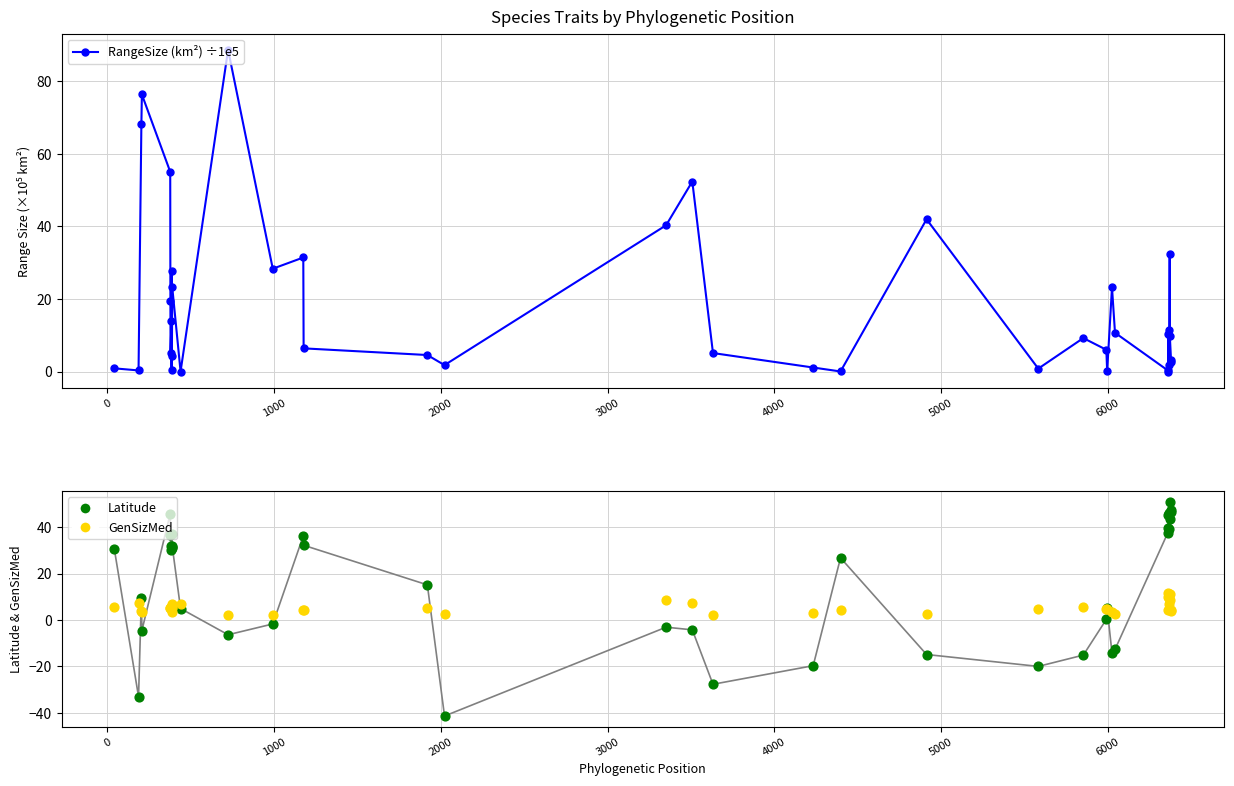

Which series has the largest total across all categories?

RangeSize (km²) ÷1e5